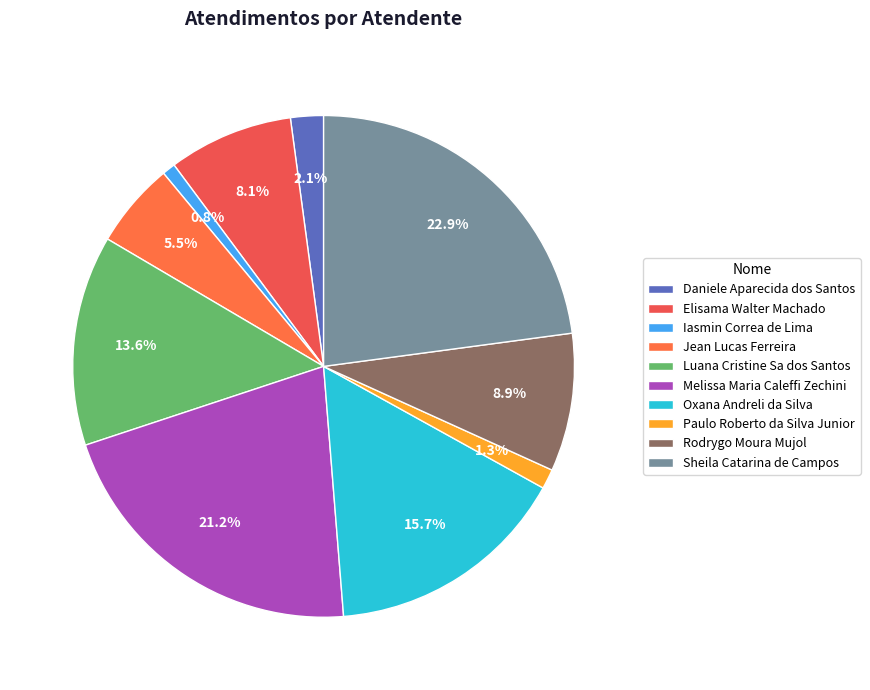

What is the largest slice in the pie chart?

Sheila Catarina de Campos